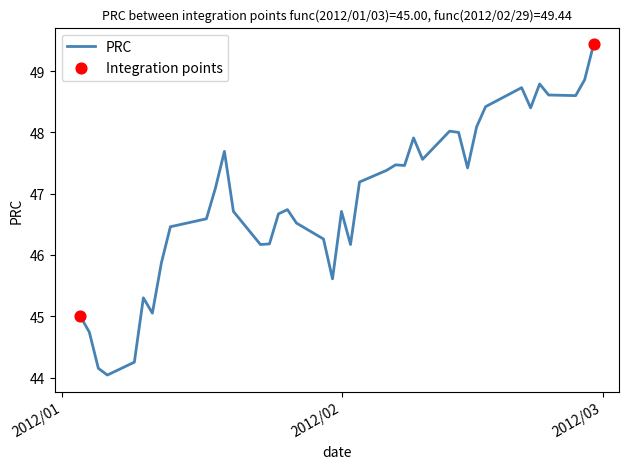

What is the minimum value shown in the chart?

44.0